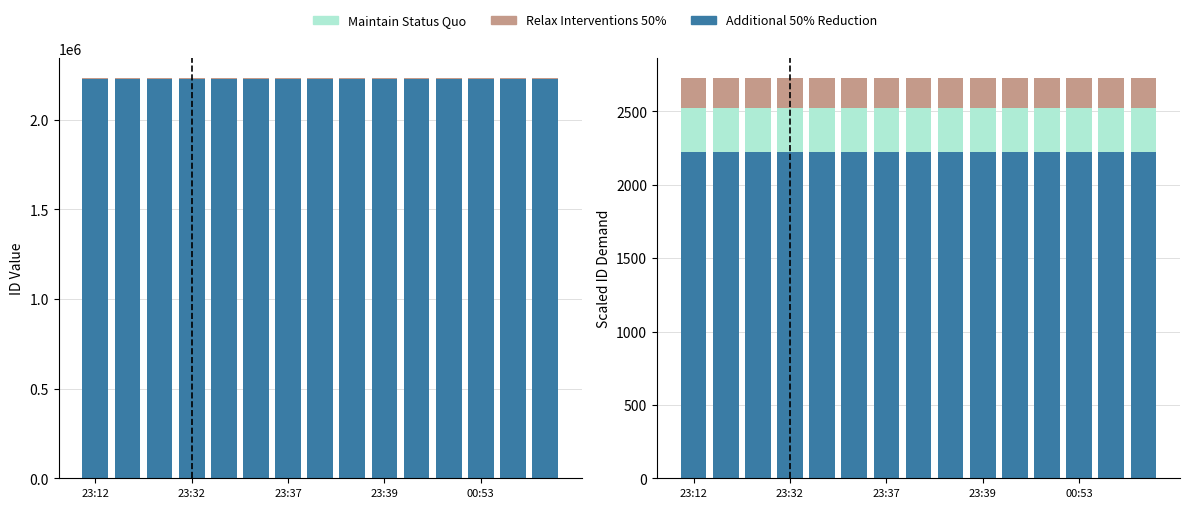

What is the lowest value of the Maintain Status Quo series?

300